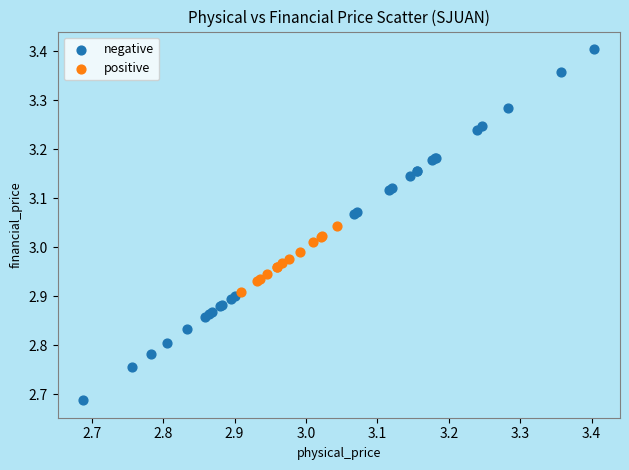

Which series reaches the maximum Y coordinate?

negative